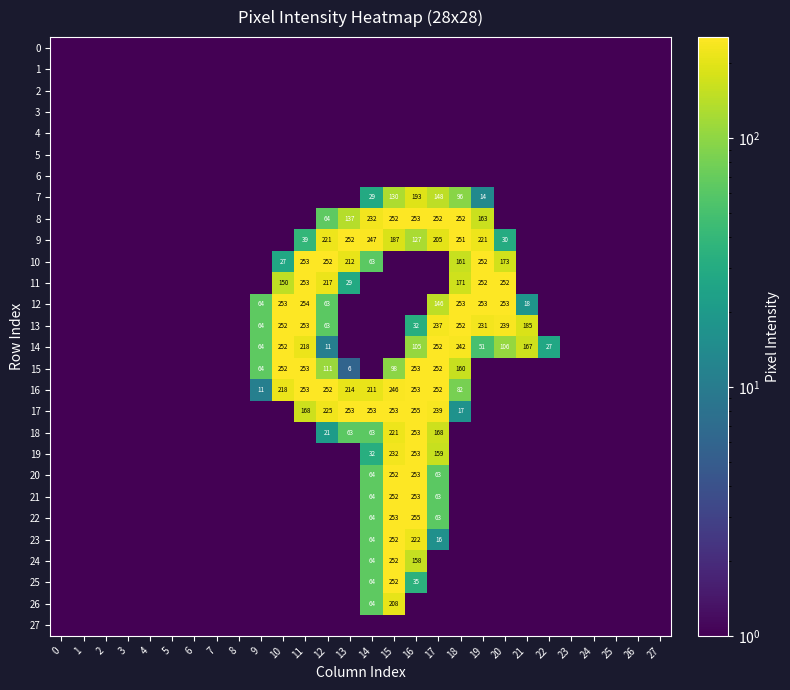

True or false: 14 has a value of 14.8 at 12.

False